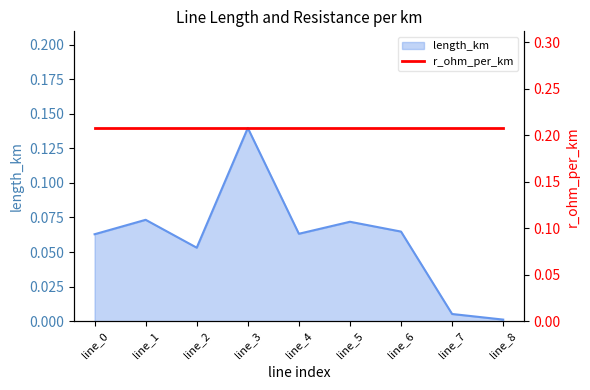

What is the maximum value shown in the chart?

0.1